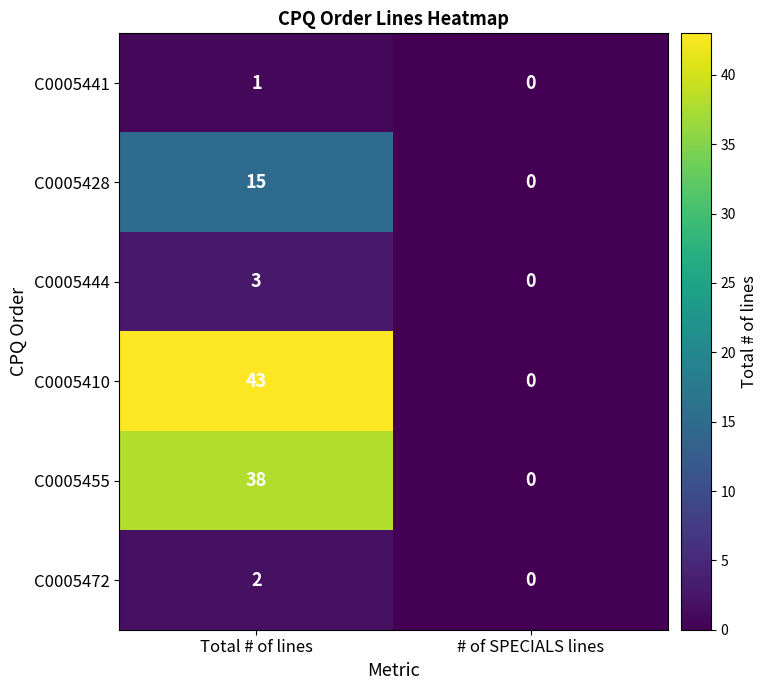

How many distinct data groups are displayed?

6